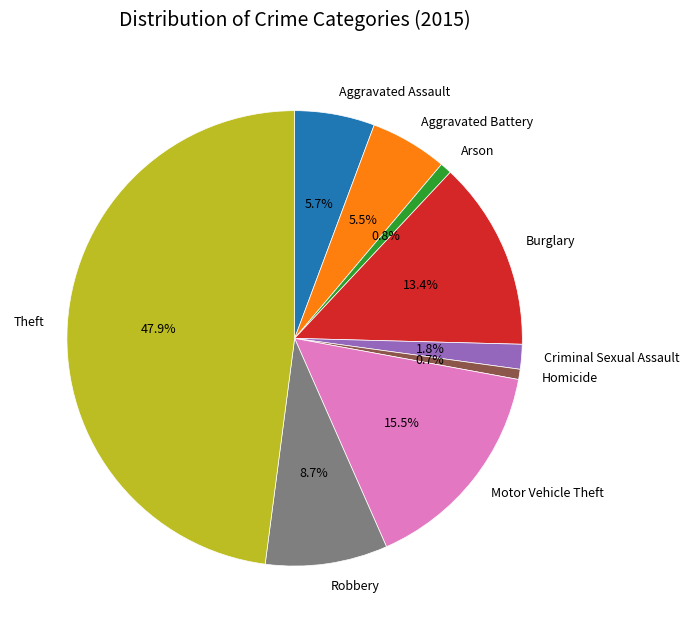

To the nearest percent, what is the difference between the Theft and Motor Vehicle Theft slice percentages?

32%